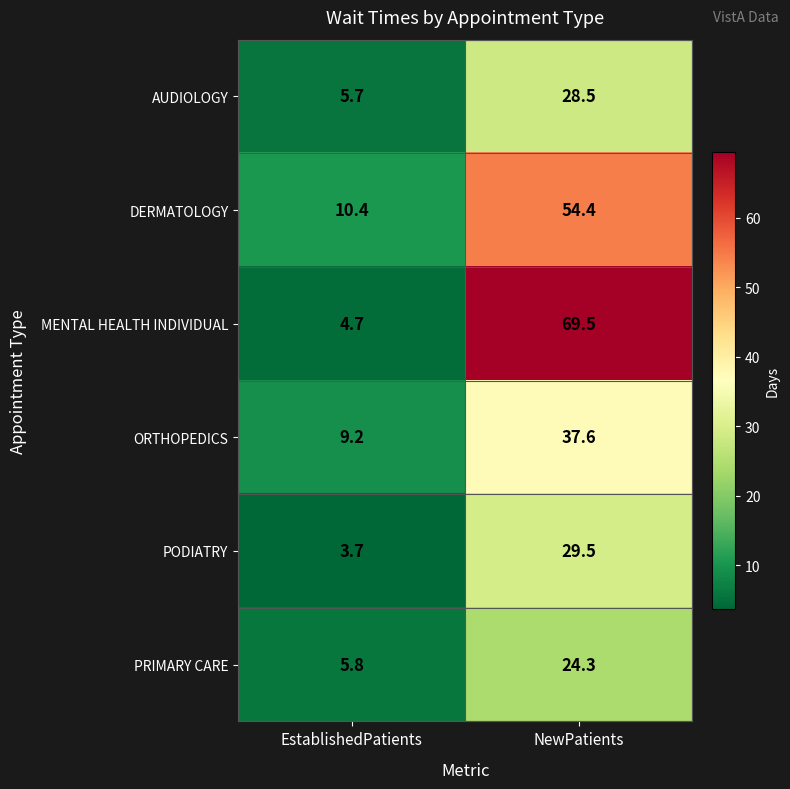

What value does the AUDIOLOGY series have at EstablishedPatients?

5.7